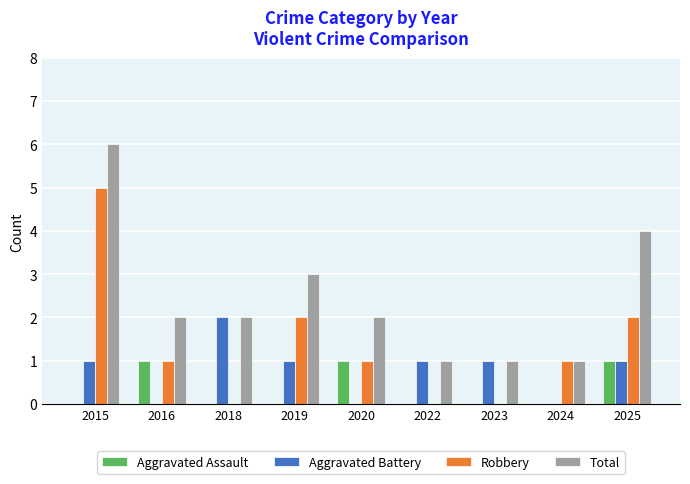

What is the sum of all Total values?

22